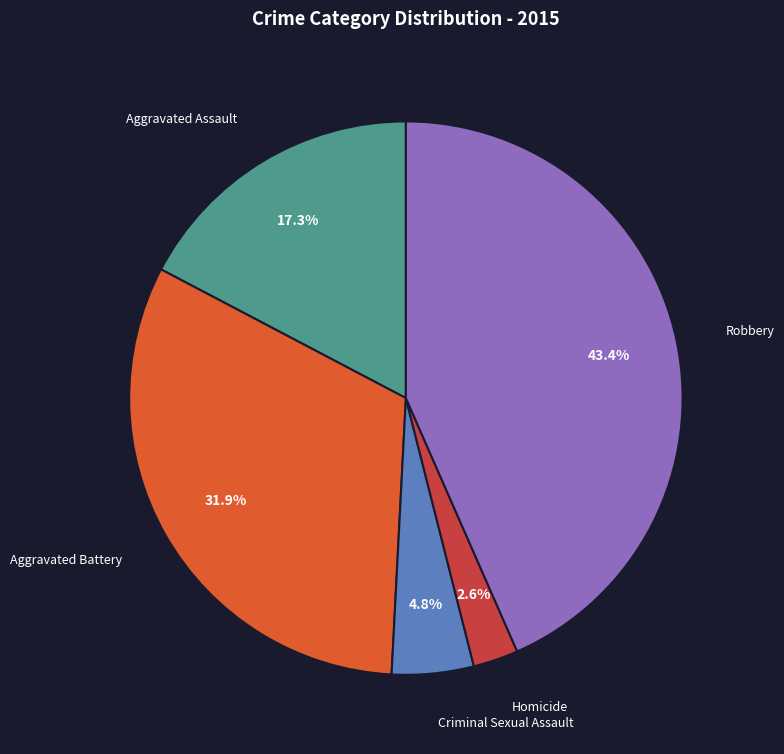

What is the total percentage of Homicide and Robbery?

46.0%